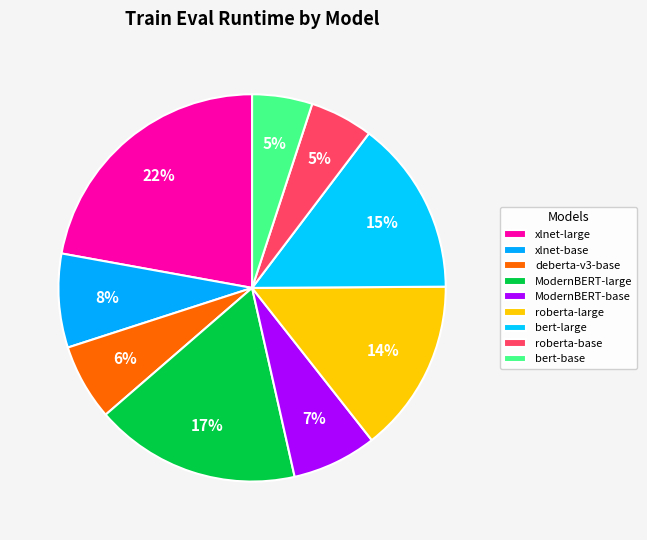

Which category has the biggest portion of the pie?

xlnet/xlnet-large-cased